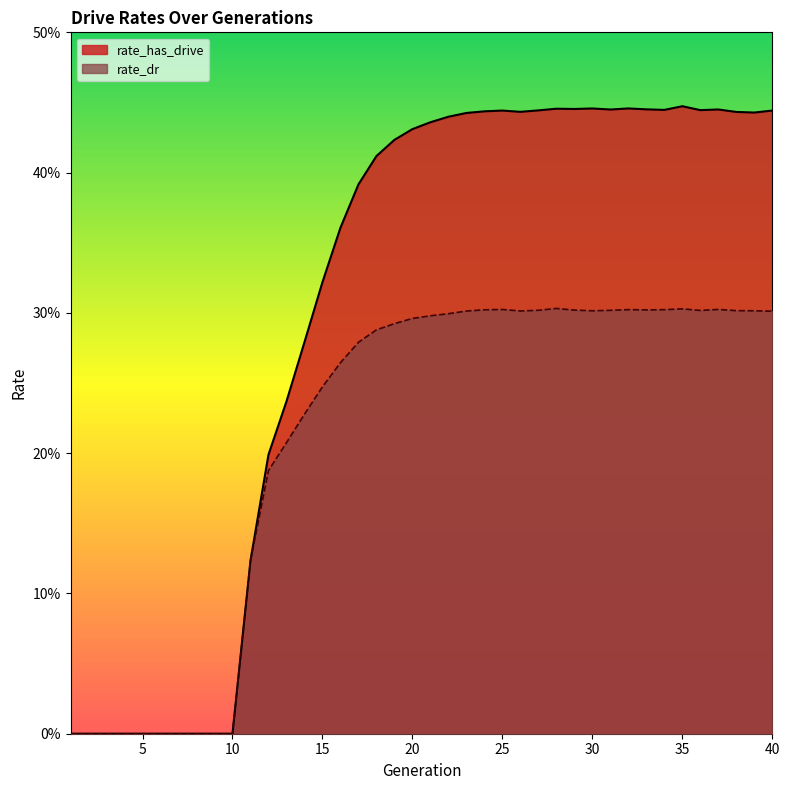

List the series in order of their overall mean, highest first.

rate_has_drive, rate_dr